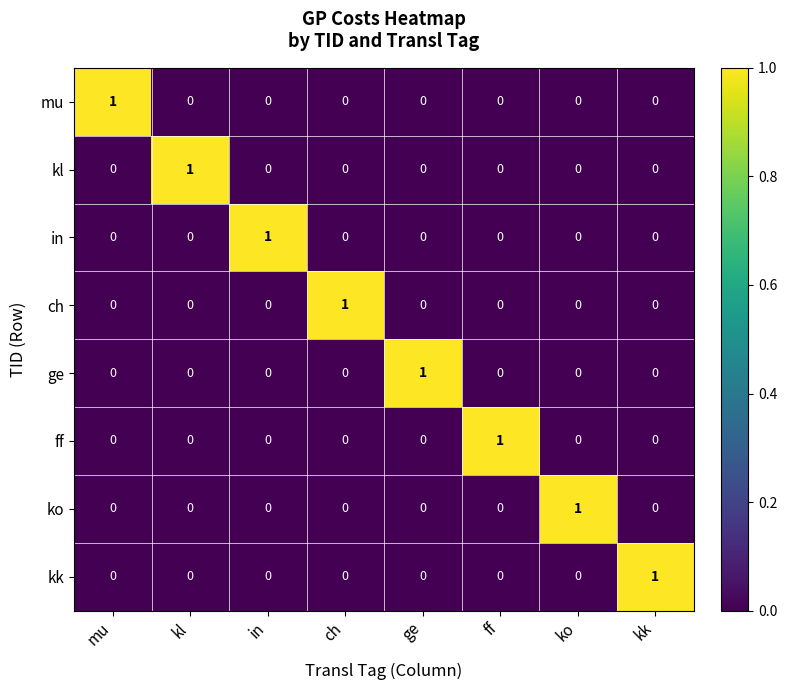

At how many categories does at least one series exceed 0?

8